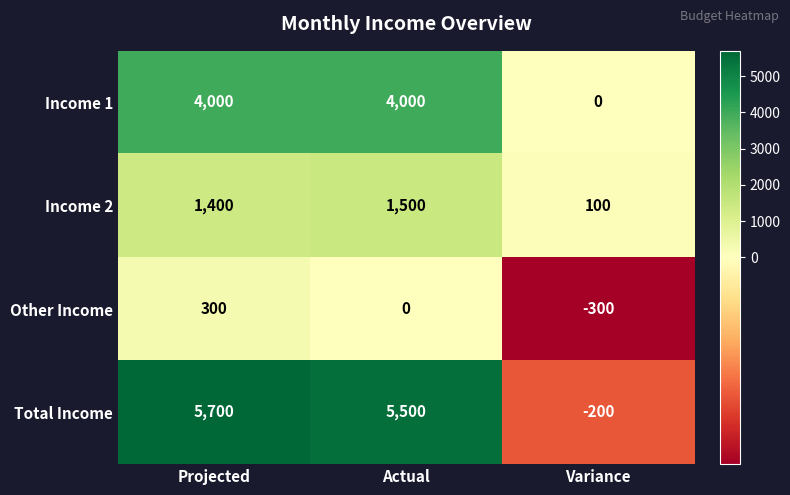

Is it true that Income 2 equals 2159 at Projected?

False